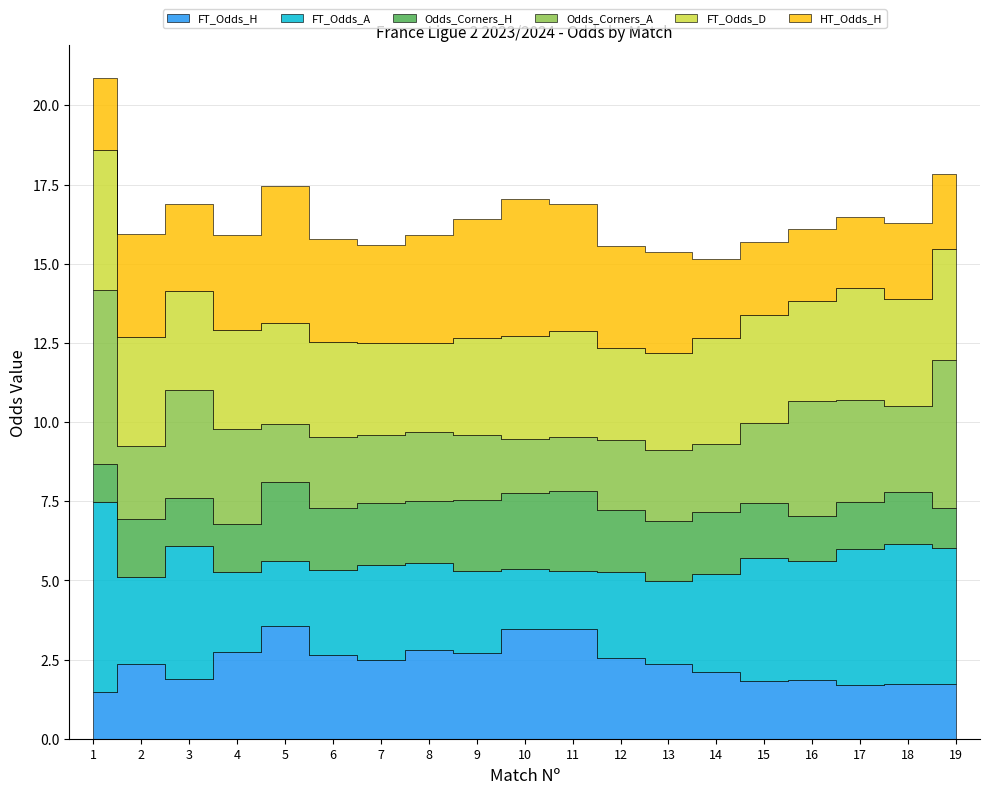

List the series in order of their peak value, highest first.

FT_Odds_A, Odds_Corners_A, FT_Odds_D, HT_Odds_H, FT_Odds_H, Odds_Corners_H